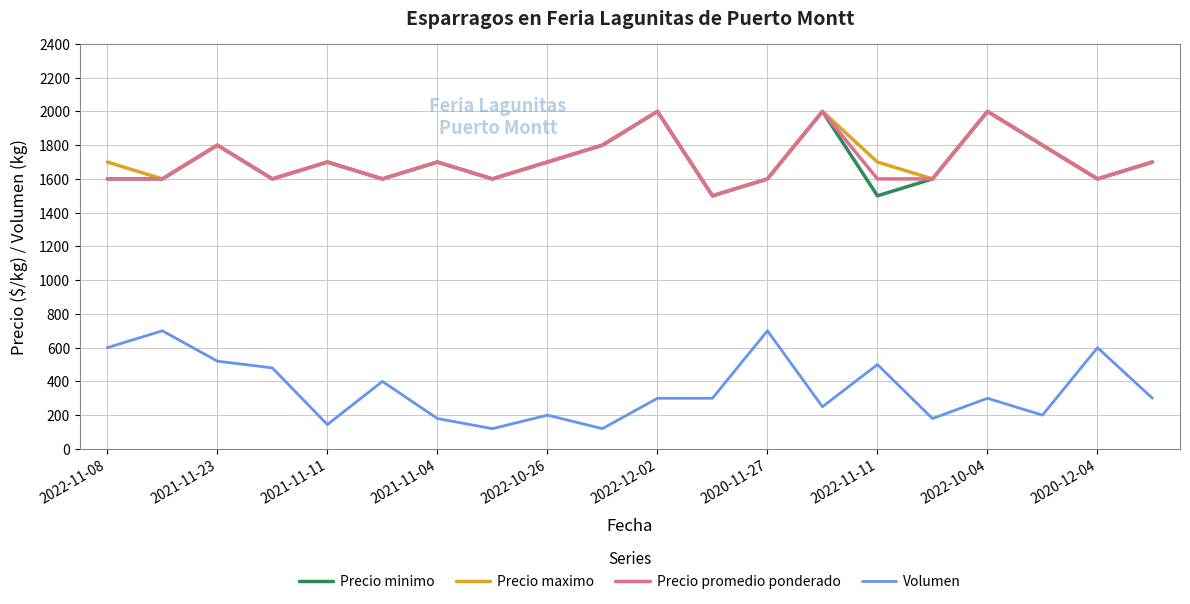

What is the minimum value shown in the chart?

120